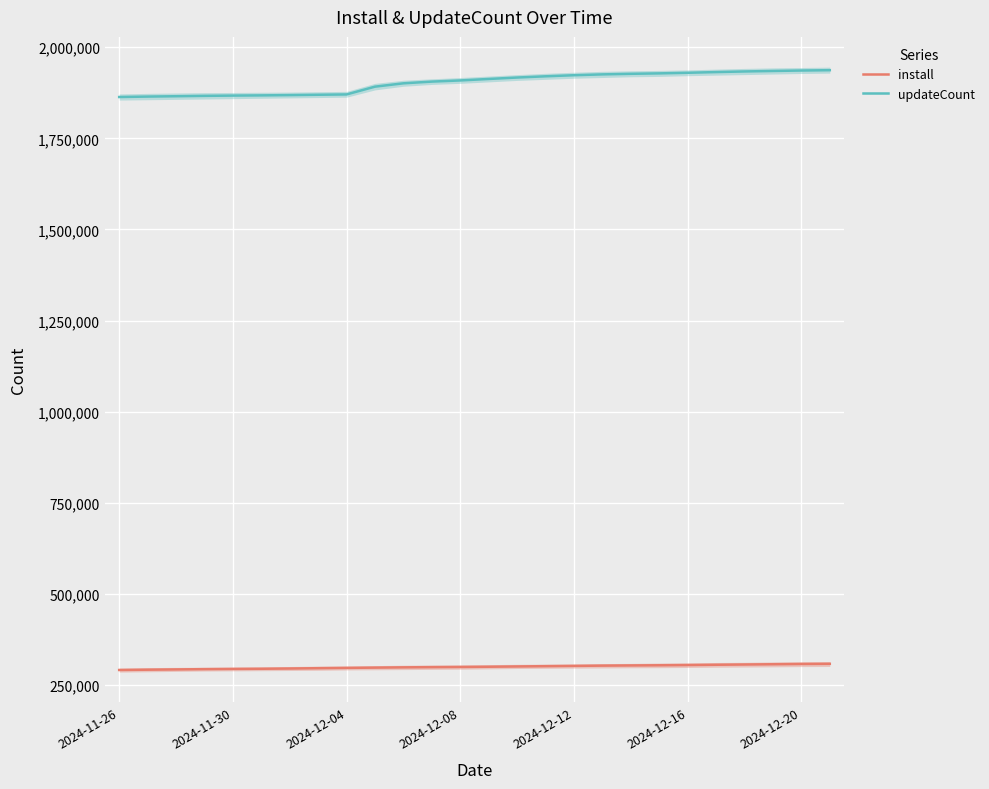

At how many categories does at least one series exceed 1027793?

26